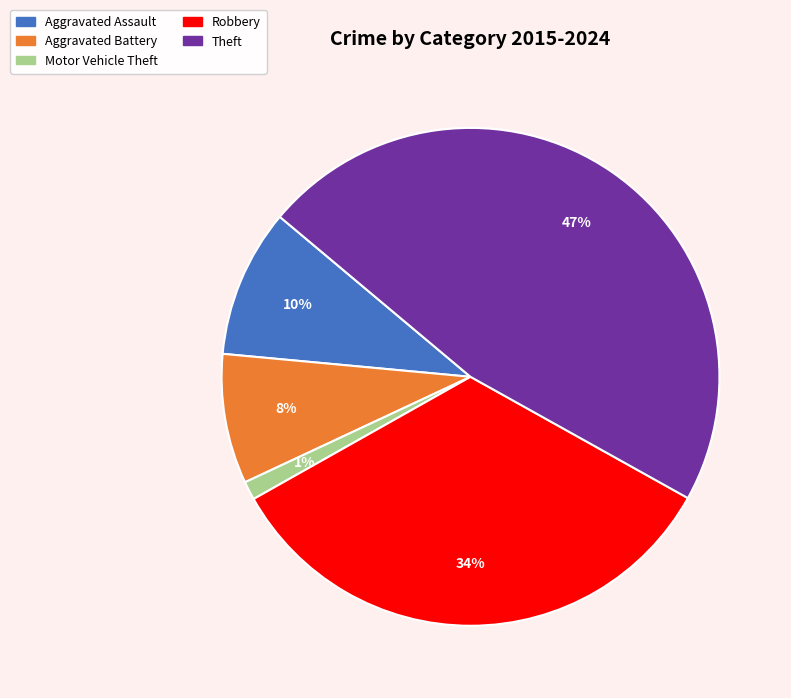

To the nearest percent, what is the average slice percentage?

20%